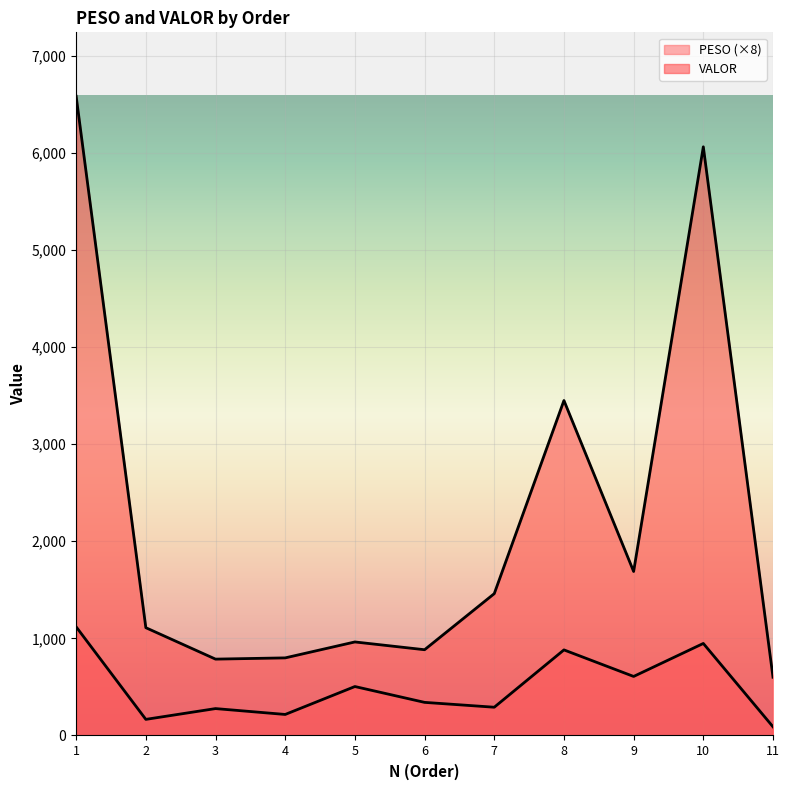

True or false: PESO has more than 1 interior local peaks.

True